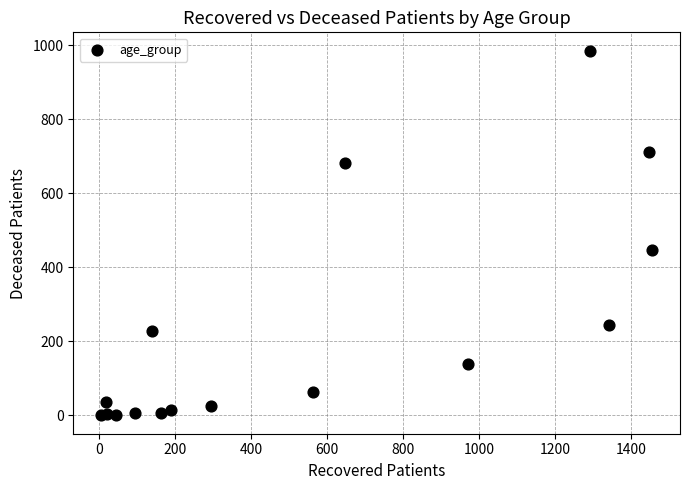

What Y value in the scatter plot is closest to 492?

448